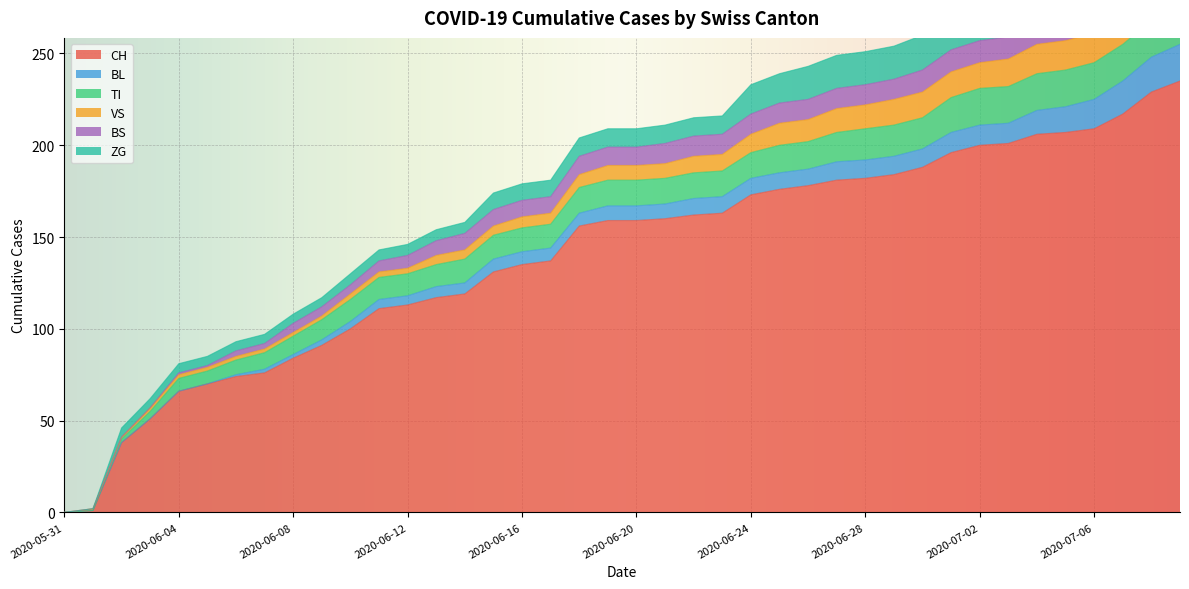

What are all the series names shown in the legend?

CH, BL, TI, VS, BS, ZG